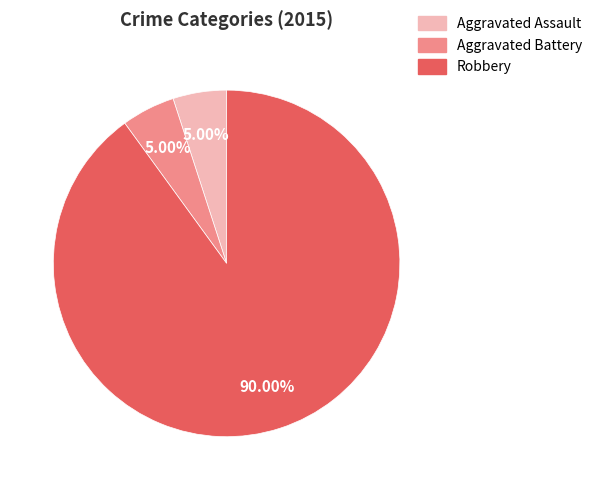

How many slices are in this pie chart?

3